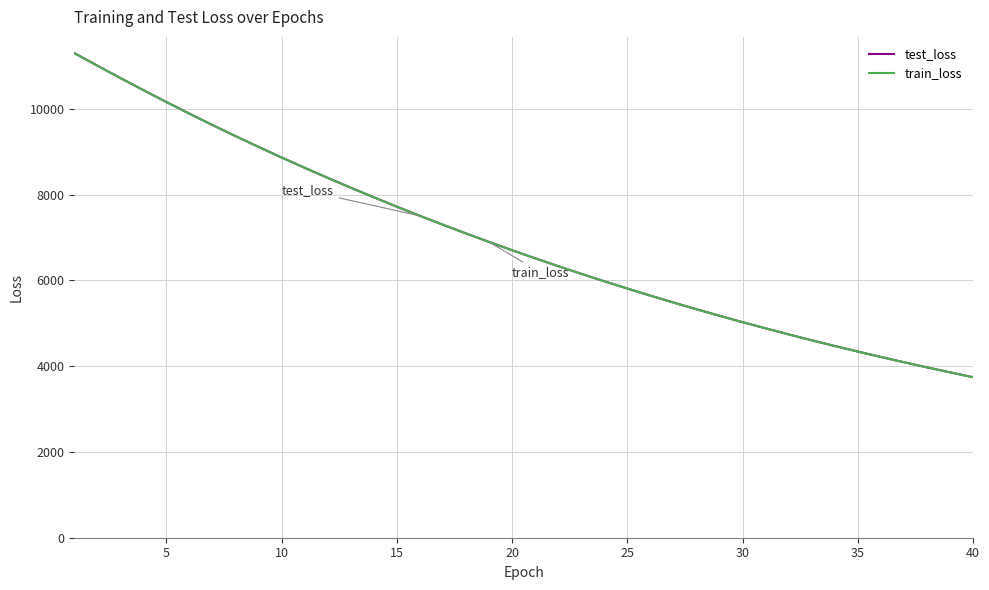

Does the chart have visible grid lines?

Yes